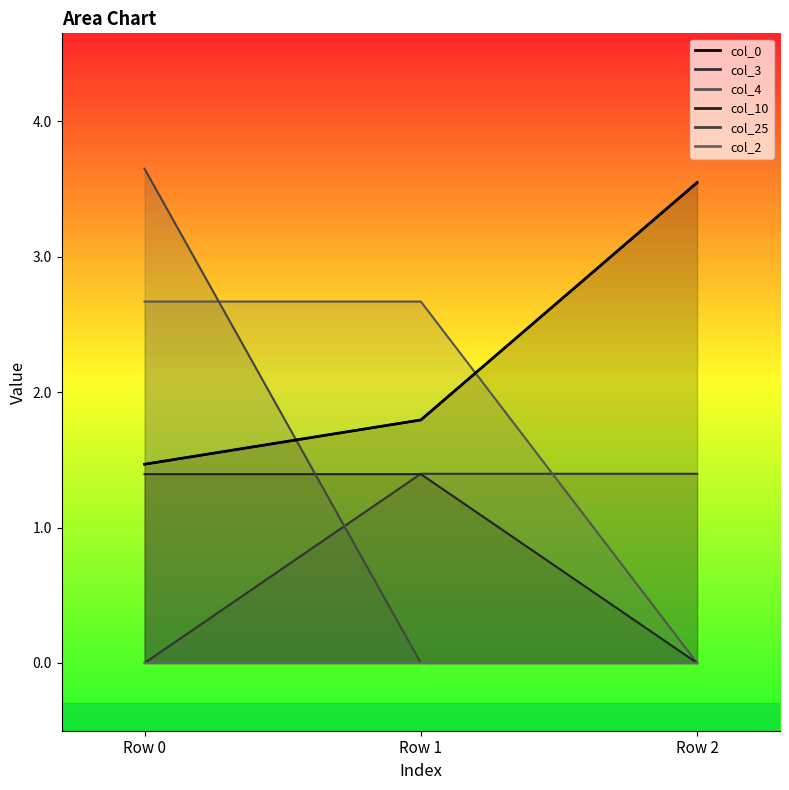

Which category has the lowest value across all series?

Row 0